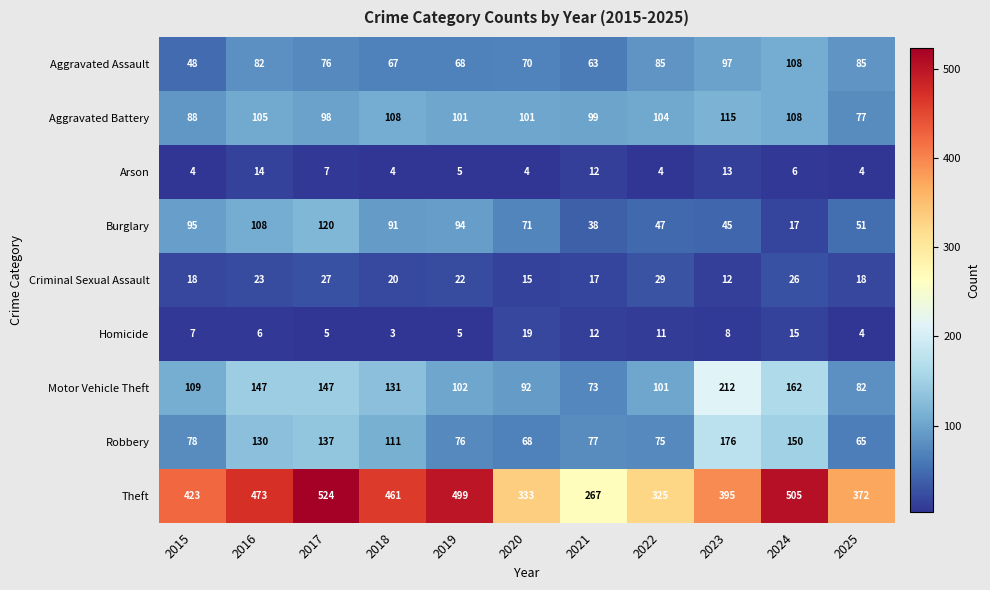

The Aggravated Battery series shows 145 at 2019. True or false?

False